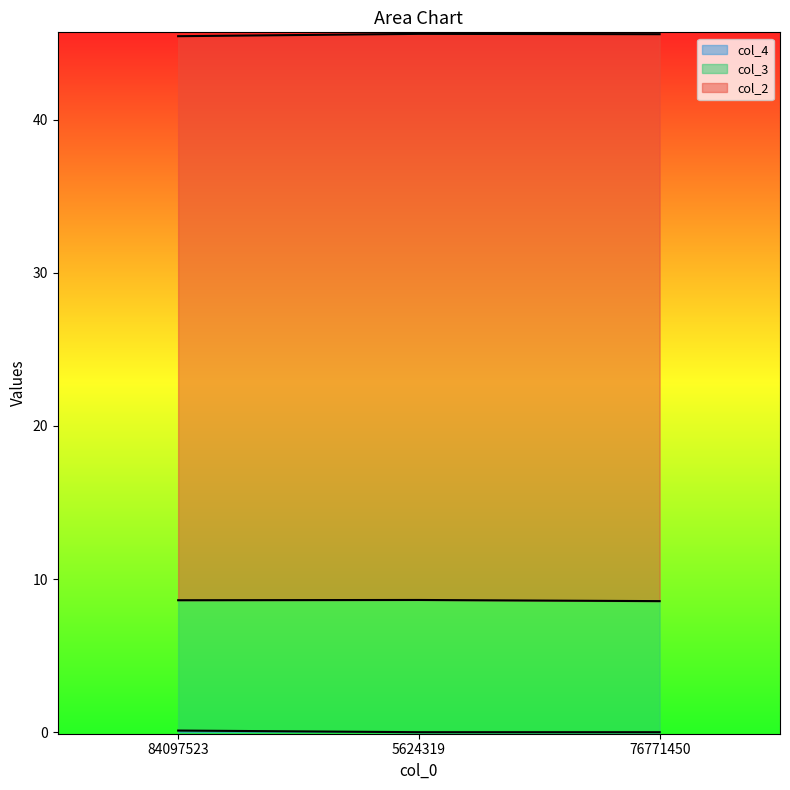

How many series are shown in this chart?

3